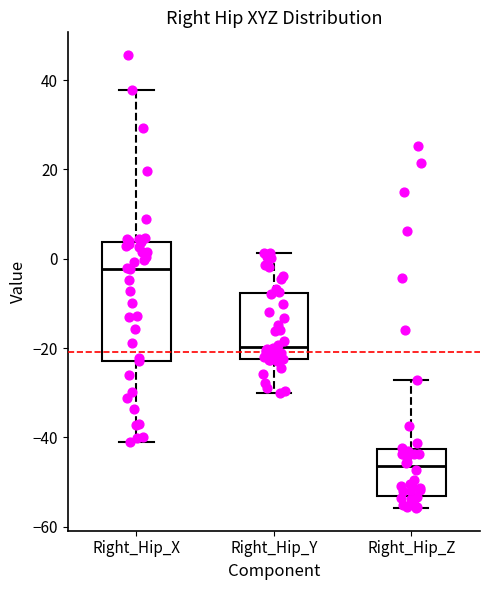

Reading left to right, read every box against the y-axis: the position of its median line, the range the box covers, and the ends of its whiskers. The values are not printed on the chart, so give them approximately, as read against the axis.

Right_Hip_X: median -2, box -22 to 4, whiskers -42 to 38
Right_Hip_Y: median -20, box -22 to -8, whiskers -30 to 2
Right_Hip_Z: median -46, box -54 to -42, whiskers -56 to -28